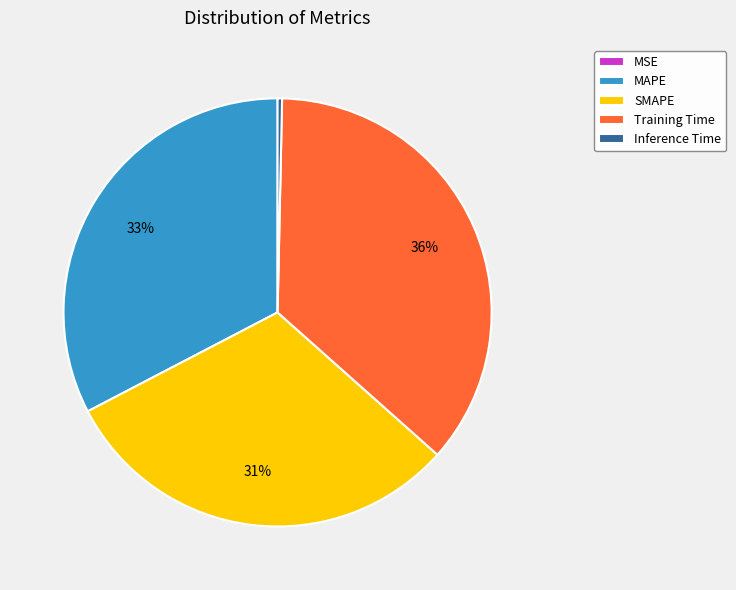

Is the sum of Training Time and Inference Time greater than half?

No